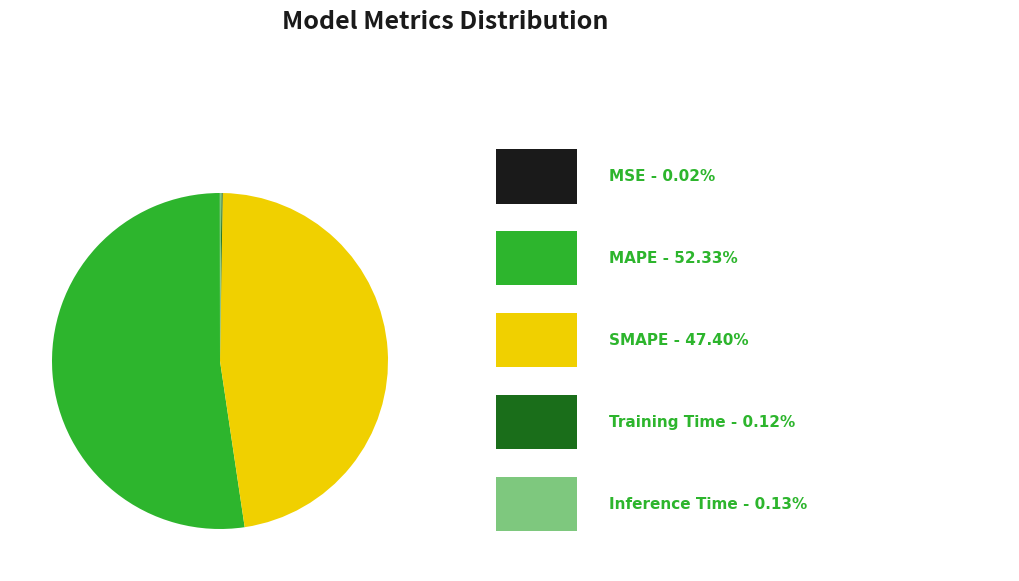

Which slice is the smallest?

MSE